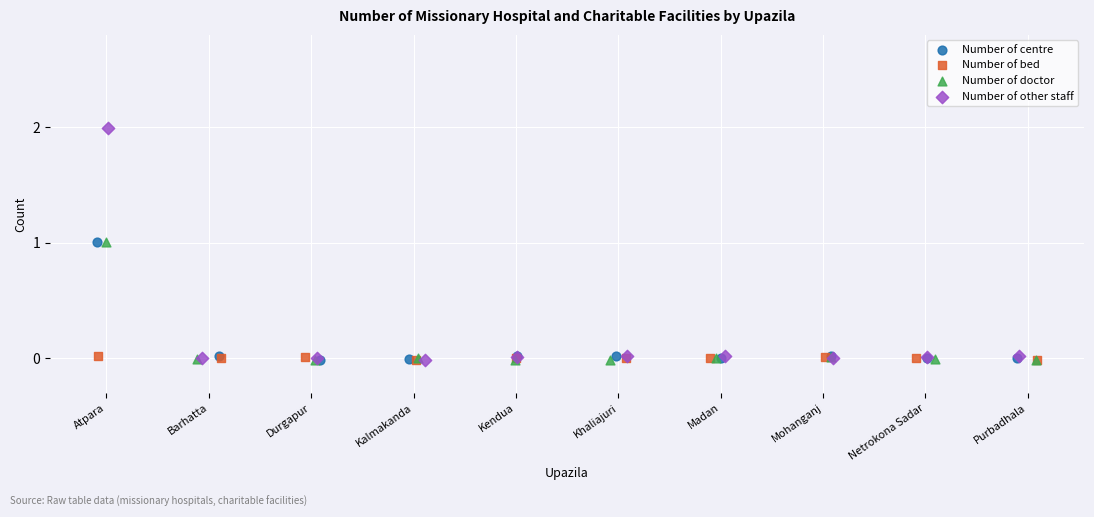

Which series contains the highest Y value?

Number of other staff